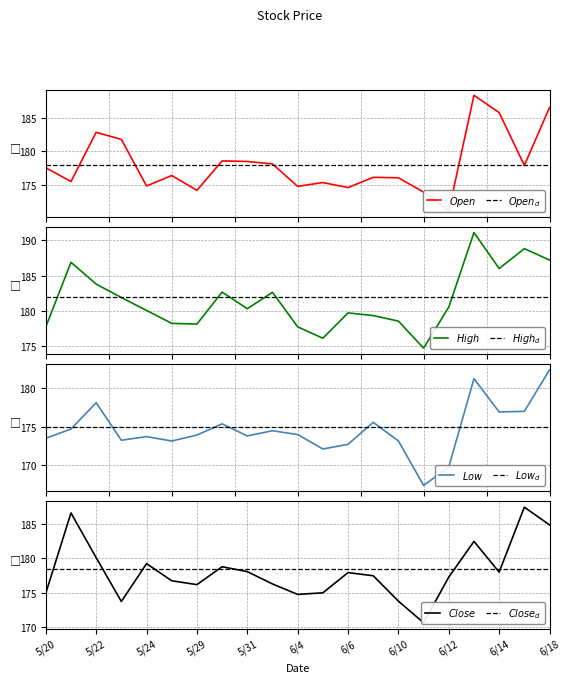

Is it true that Low equals 173.2 at 6/10?

True